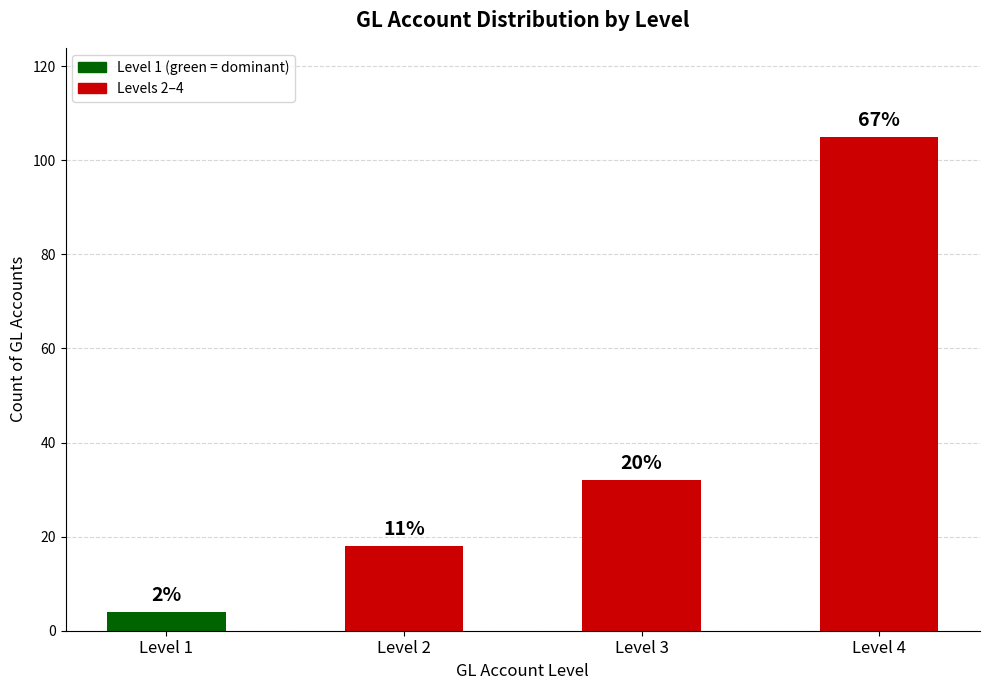

What is the value of the 1st bar from the left?

4